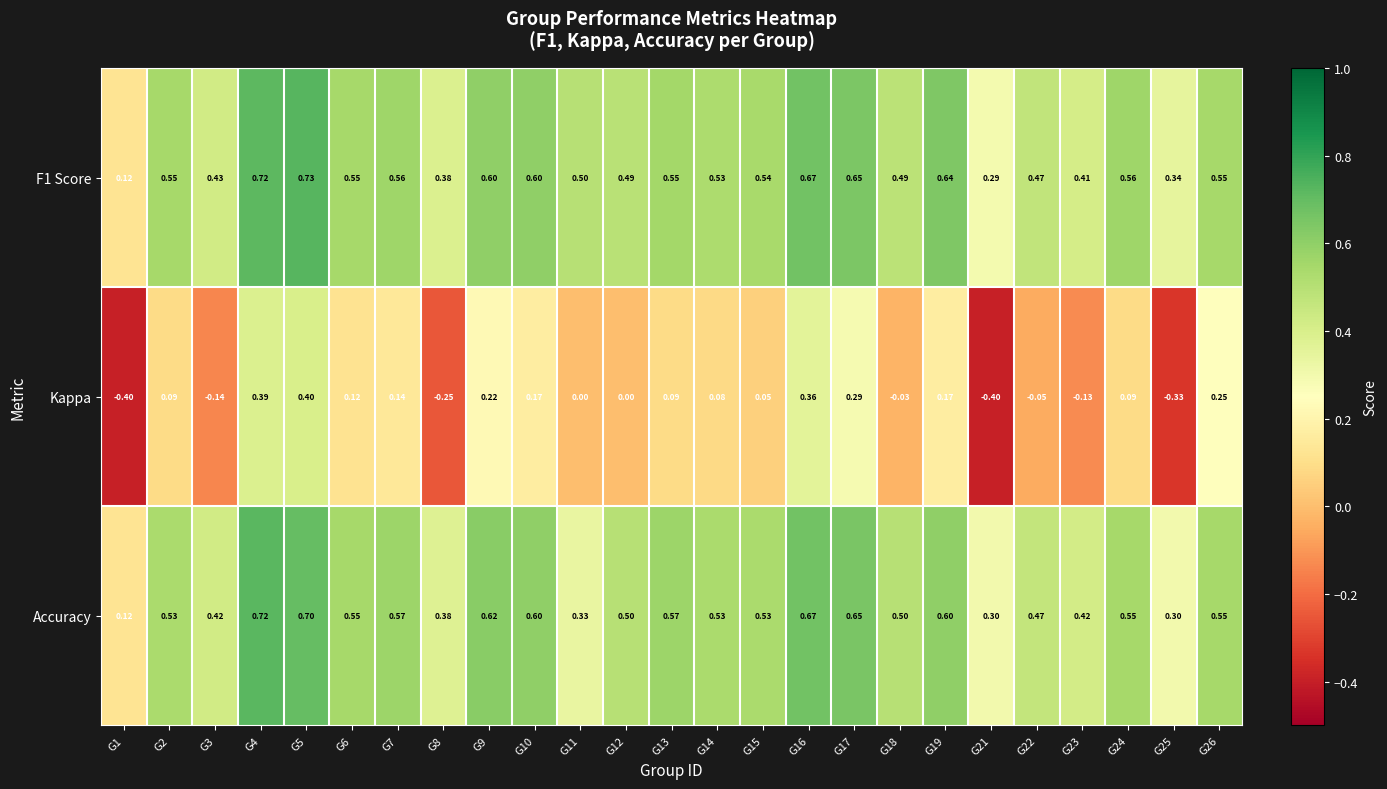

What is the total value across all series at G25?

0.3